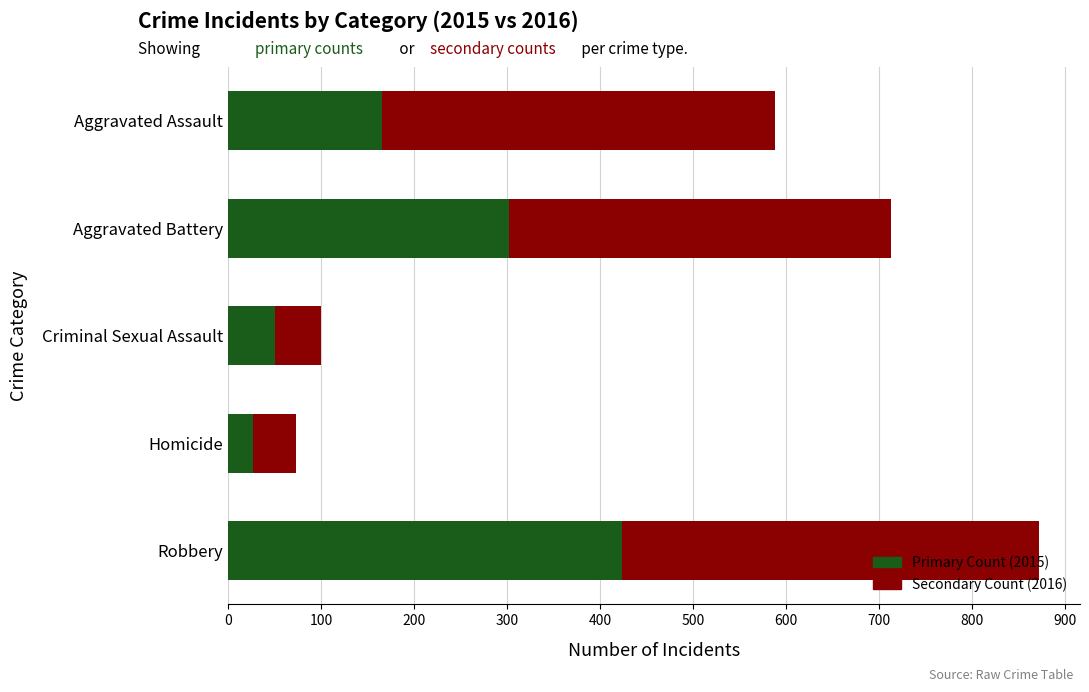

What is the total value across all series at Aggravated Battery?

712